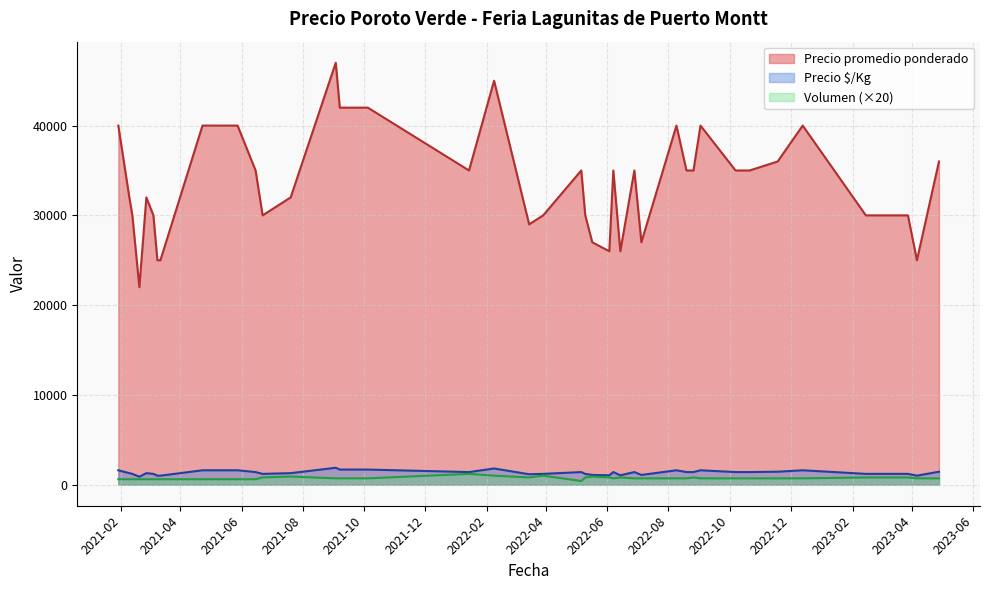

Which series has the widest spread of values?

Precio promedio ponderado